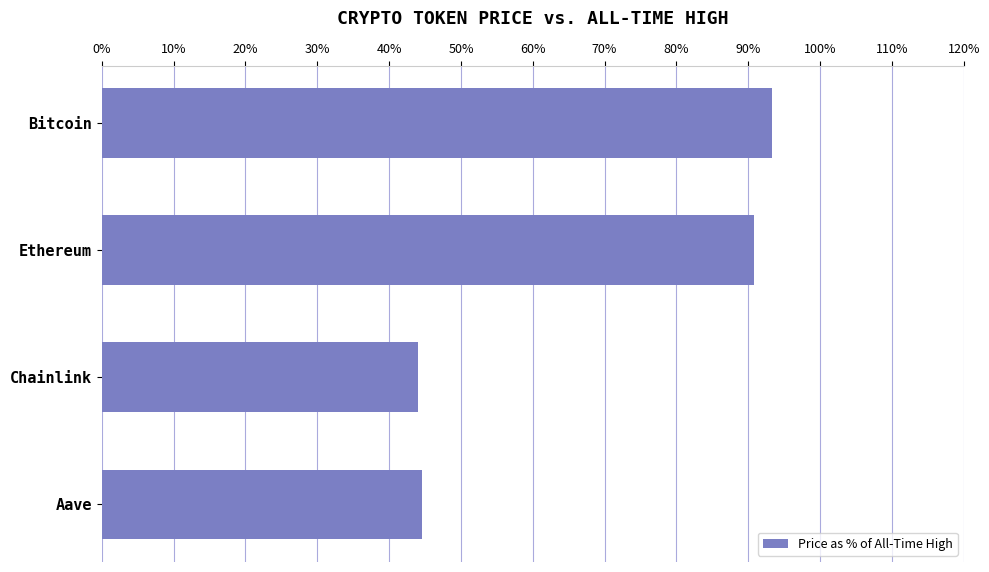

What is the label of the 1st bar from the bottom?

Aave